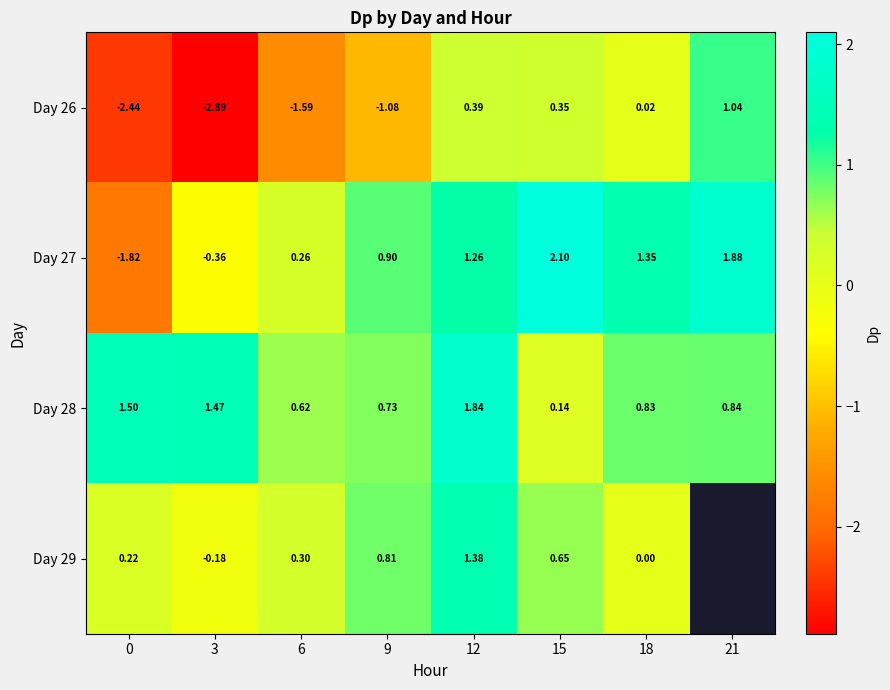

At which category is the sum across all series the highest?

12